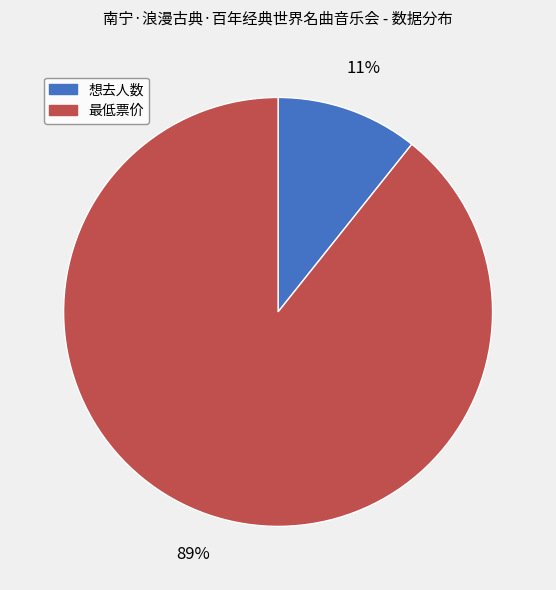

To the nearest percent, what portion does 最低票价 represent?

89%